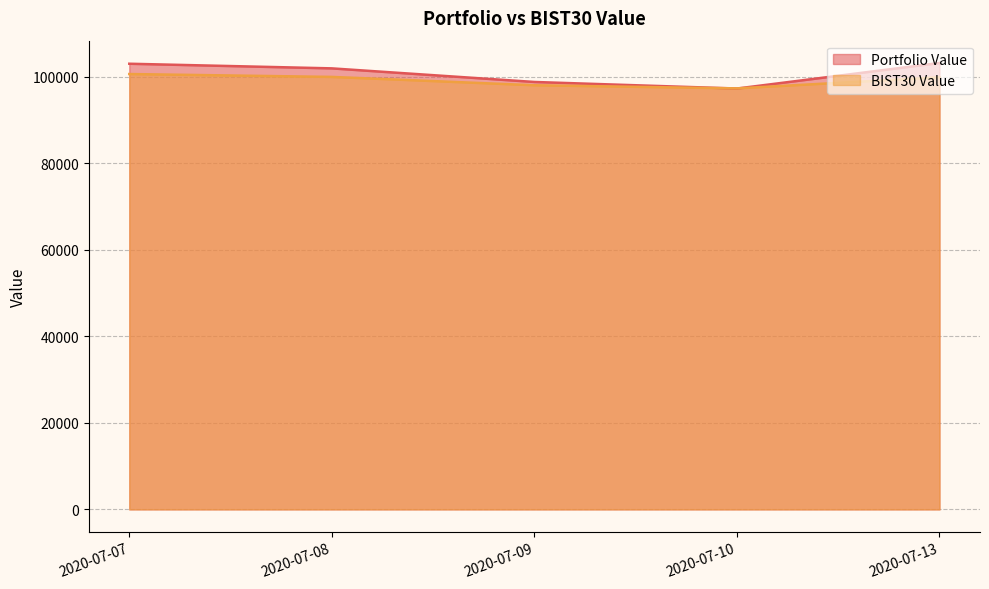

Reading left to right, extract all data points from this chart.

Portfolio Value: 2020-07-07=103004.2	2020-07-08=101932.9	2020-07-09=98790.5	2020-07-10=97272.0	2020-07-13=103177.2
BIST30 Value: 2020-07-07=100623.3	2020-07-08=99958.8	2020-07-09=98029.2	2020-07-10=97307.7	2020-07-13=99865.3